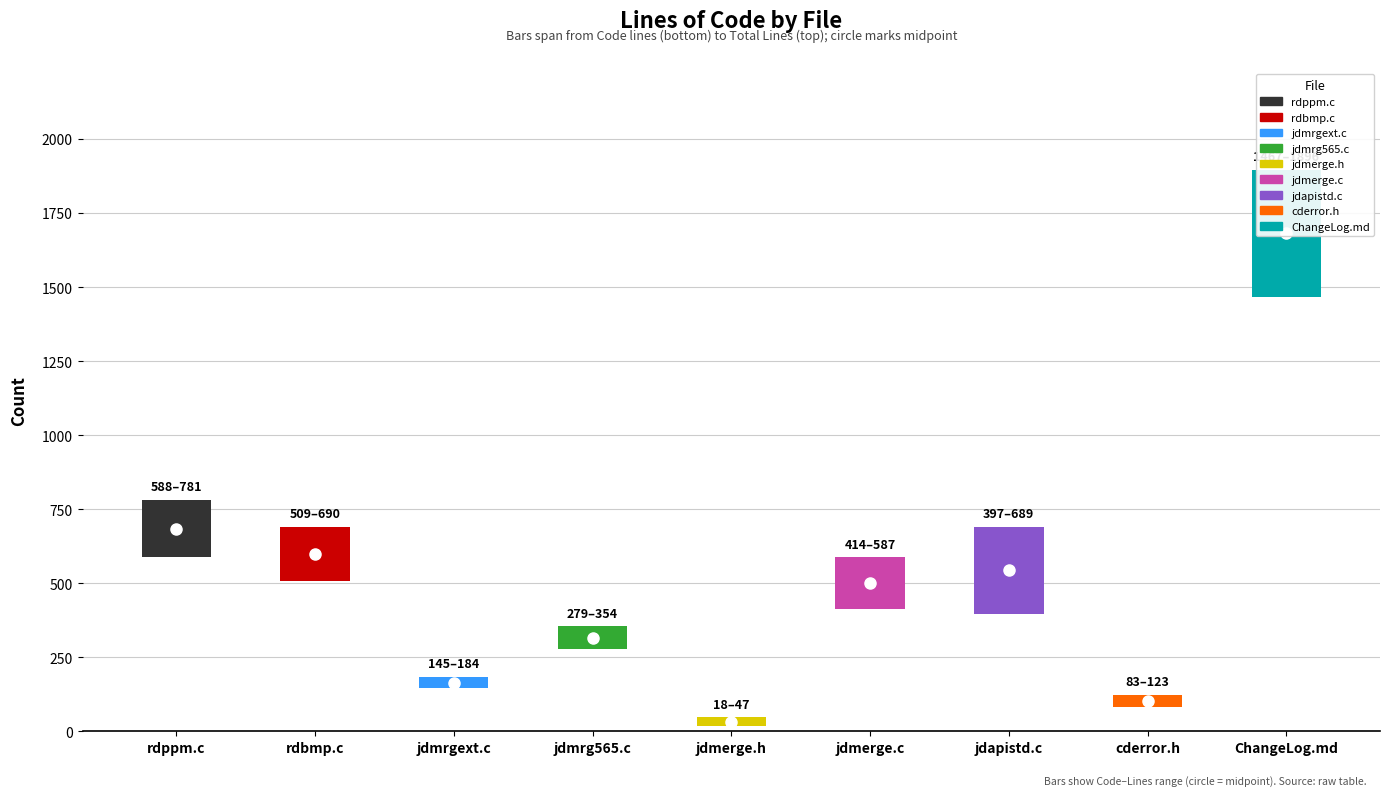

Reading left to right, list all the values displayed in this chart.

Lines: 781	690	184	354	47	587	689	123	1896
Code: 588	509	145	279	18	414	397	83	1467
Comments: 98	101	29	33	18	104	209	25	0
Blanks: 95	80	10	42	11	69	83	15	429